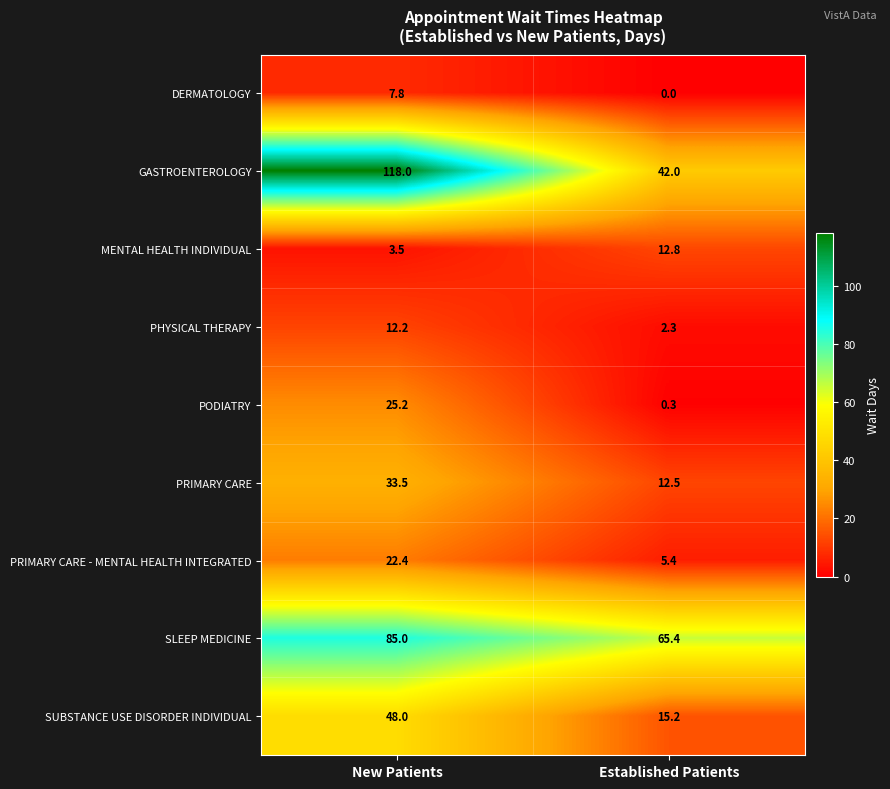

At which label does MENTAL HEALTH INDIVIDUAL reach its peak?

Established Patients